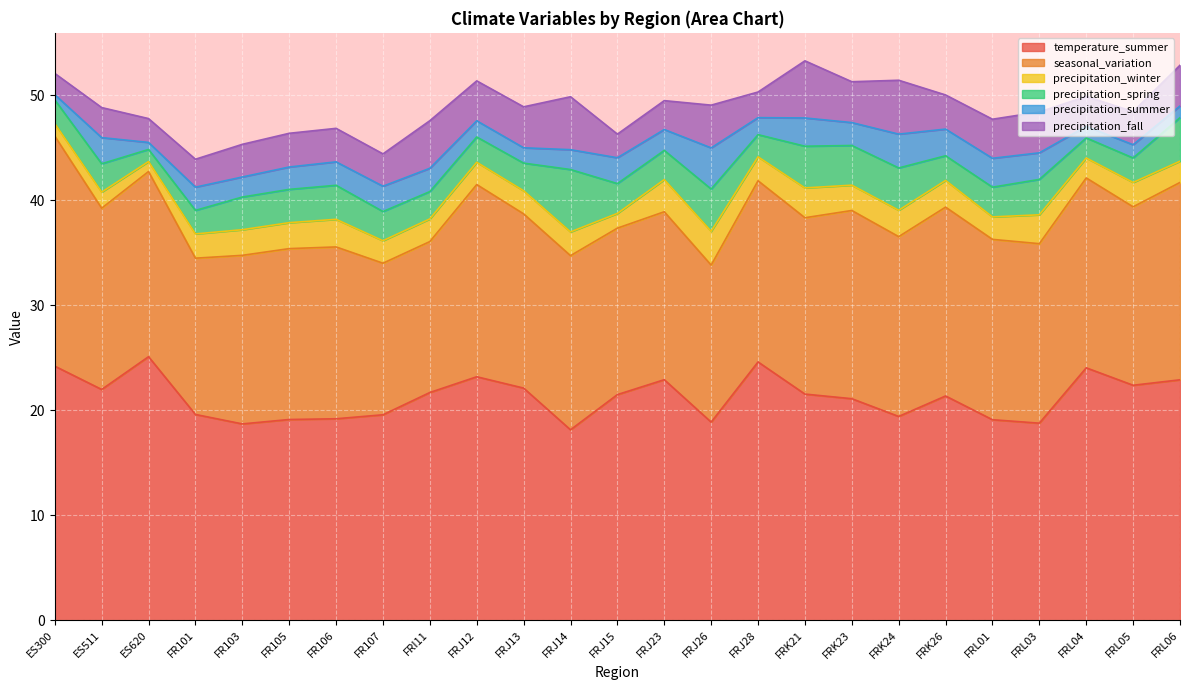

What is the highest value of the precipitation_winter series?

3.2